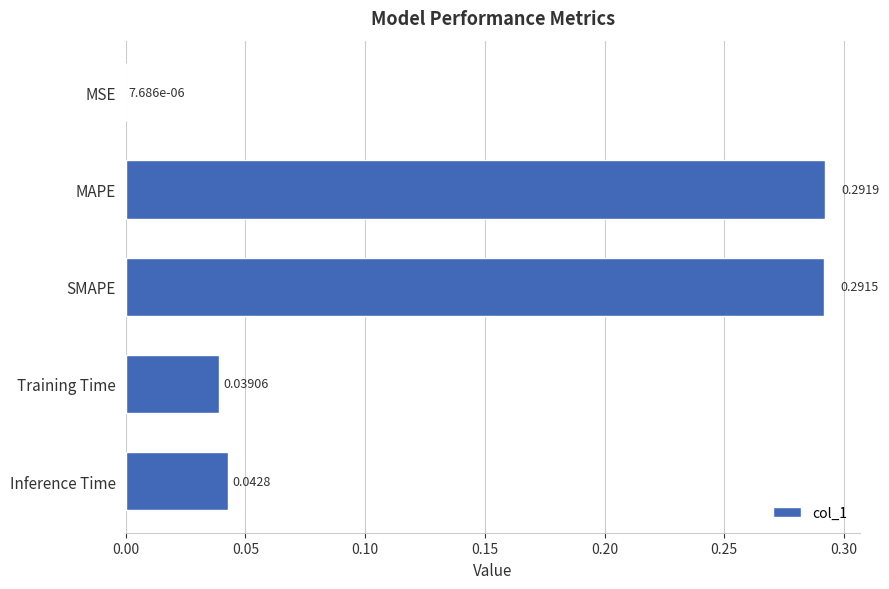

What is the sum of all values?

0.7